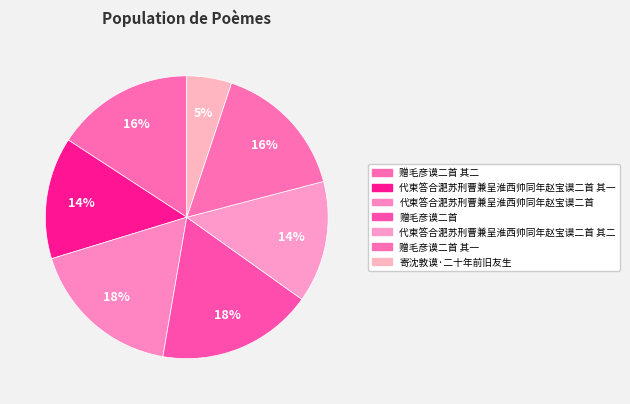

How many slices are in this pie chart?

7